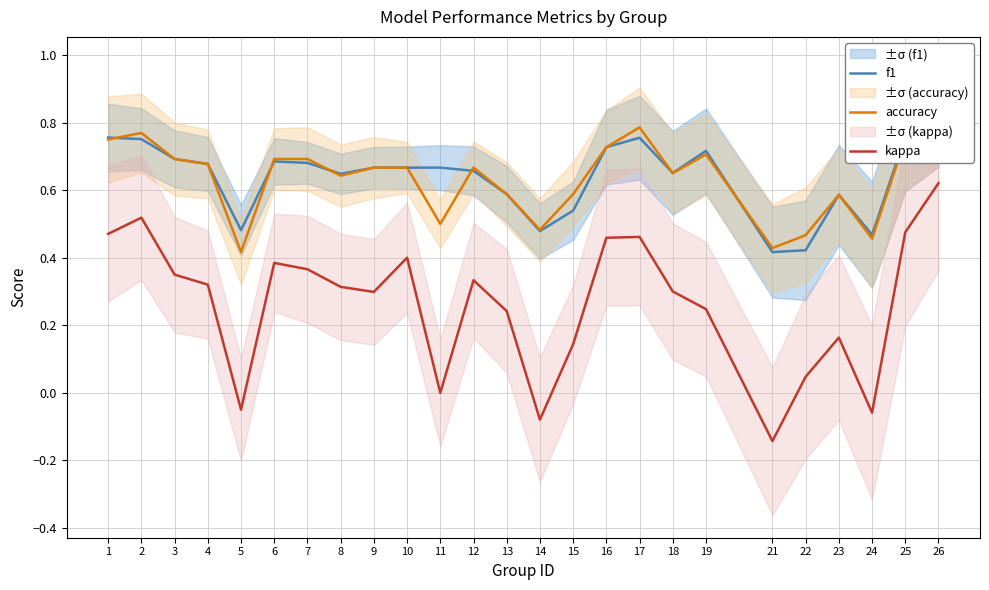

Reading right to left, list all the values displayed in this chart.

f1: 26=0.8	25=0.8	24=0.5	23=0.6	22=0.4	21=0.4	19=0.7	18=0.7	17=0.8	16=0.7	15=0.5	14=0.5	13=0.6	12=0.7	11=0.7	10=0.7	9=0.7	8=0.6	7=0.7	6=0.7	5=0.5	4=0.7	3=0.7	2=0.8	1=0.8
accuracy: 26=0.8	25=0.8	24=0.5	23=0.6	22=0.5	21=0.4	19=0.7	18=0.7	17=0.8	16=0.7	15=0.6	14=0.5	13=0.6	12=0.7	11=0.5	10=0.7	9=0.7	8=0.6	7=0.7	6=0.7	5=0.4	4=0.7	3=0.7	2=0.8	1=0.8
kappa: 26=0.6	25=0.5	24=-0.1	23=0.2	22=0.0	21=-0.1	19=0.2	18=0.3	17=0.5	16=0.5	15=0.1	14=-0.1	13=0.2	12=0.3	11=0.0	10=0.4	9=0.3	8=0.3	7=0.4	6=0.4	5=-0.1	4=0.3	3=0.4	2=0.5	1=0.5